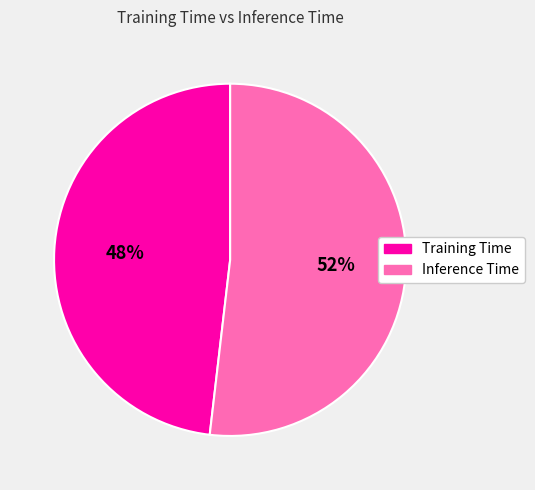

To the nearest percent, what is the combined percentage of Inference Time and Training Time?

100%